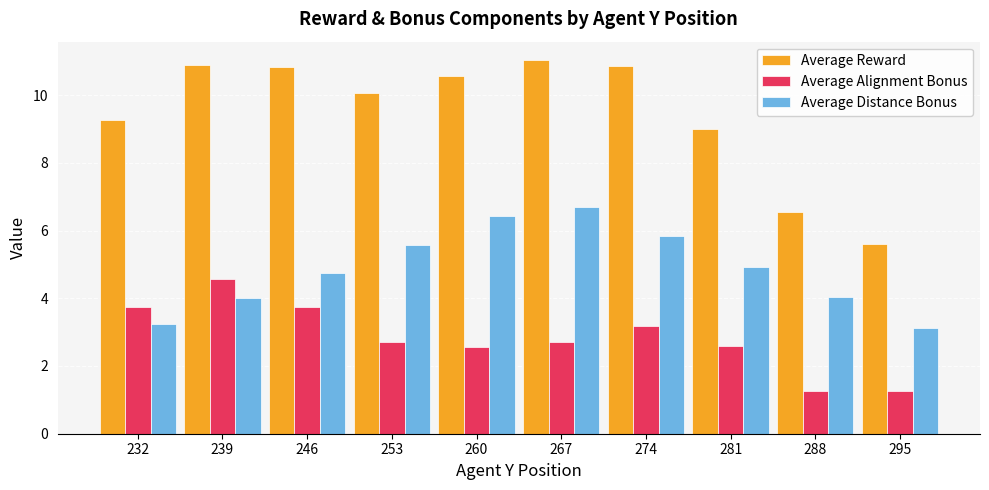

At which category is the sum across all series the highest?

267